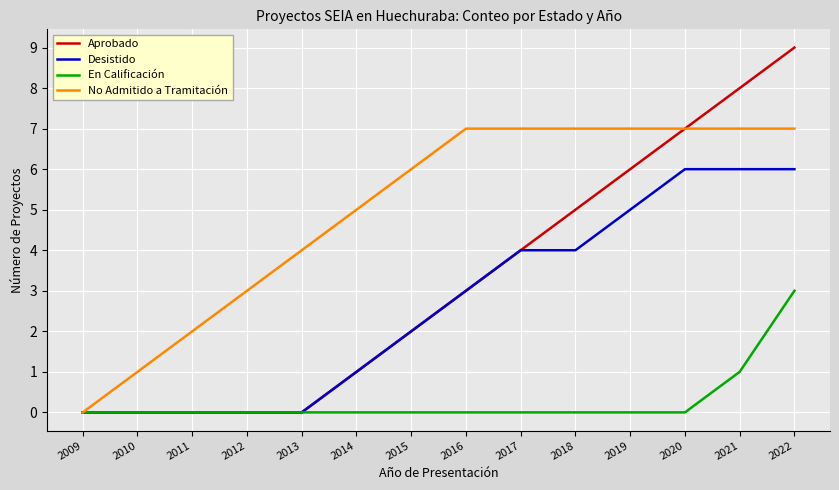

What are all the series names shown in the legend?

Aprobado, Desistido, En Calificación, No Admitido a Tramitación